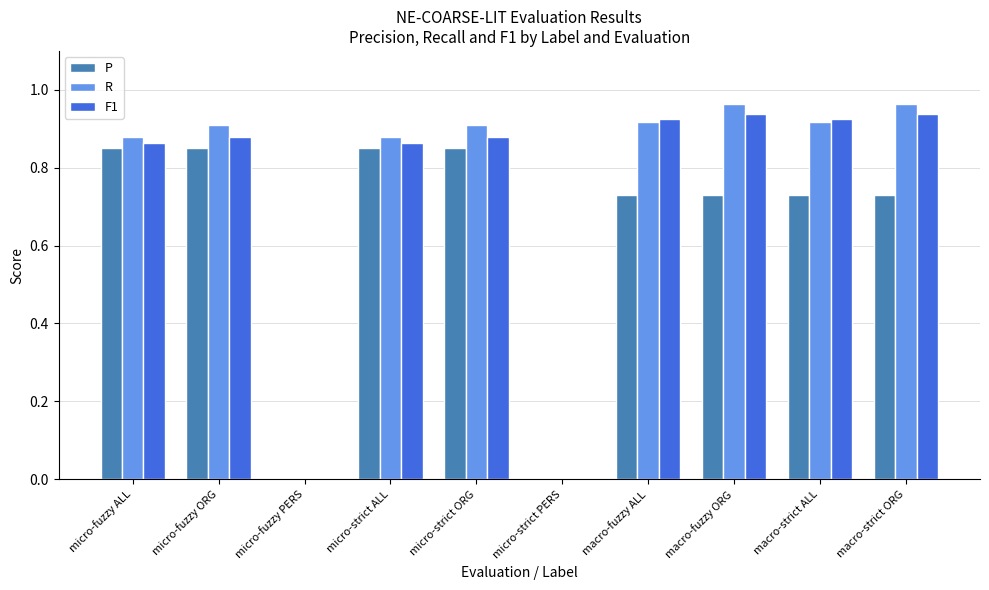

Between micro-strict ORG and micro-strict PERS, which series saw the biggest shift?

R